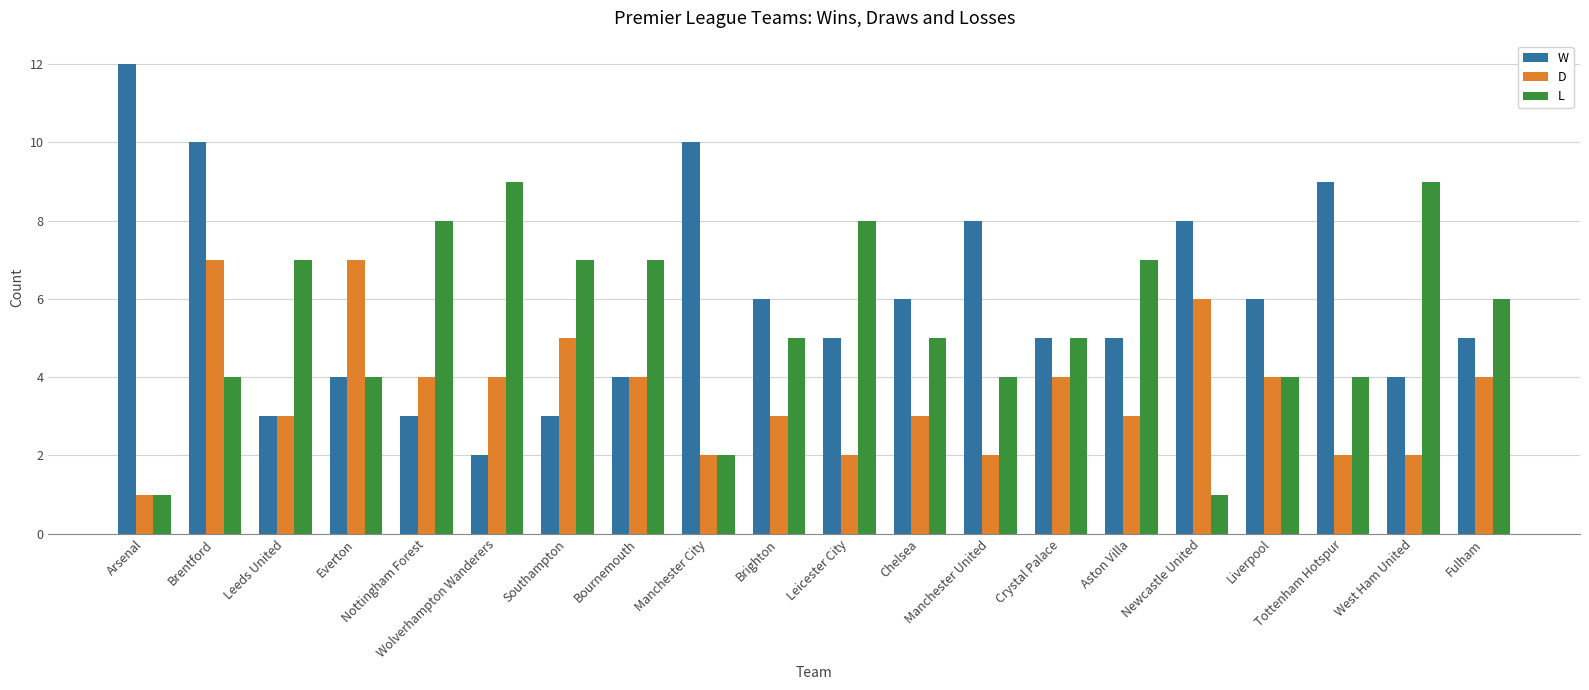

What is the greatest value displayed?

12